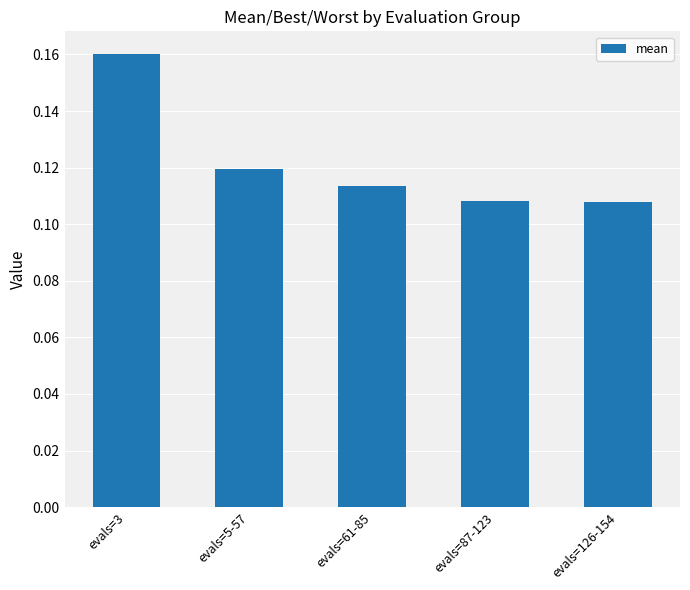

Count the values in the range 0 to 1.

5